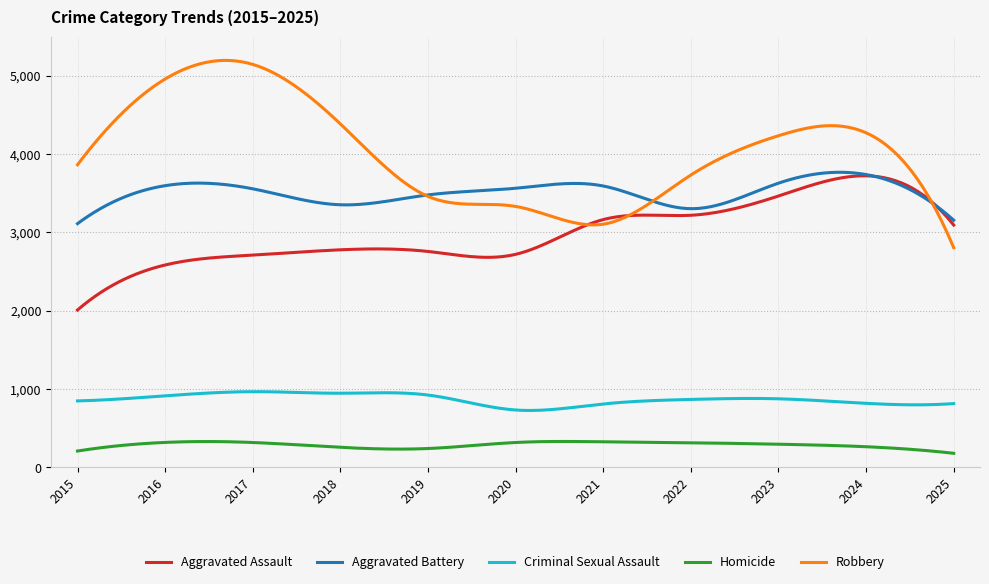

Which series has the widest spread of values?

Robbery